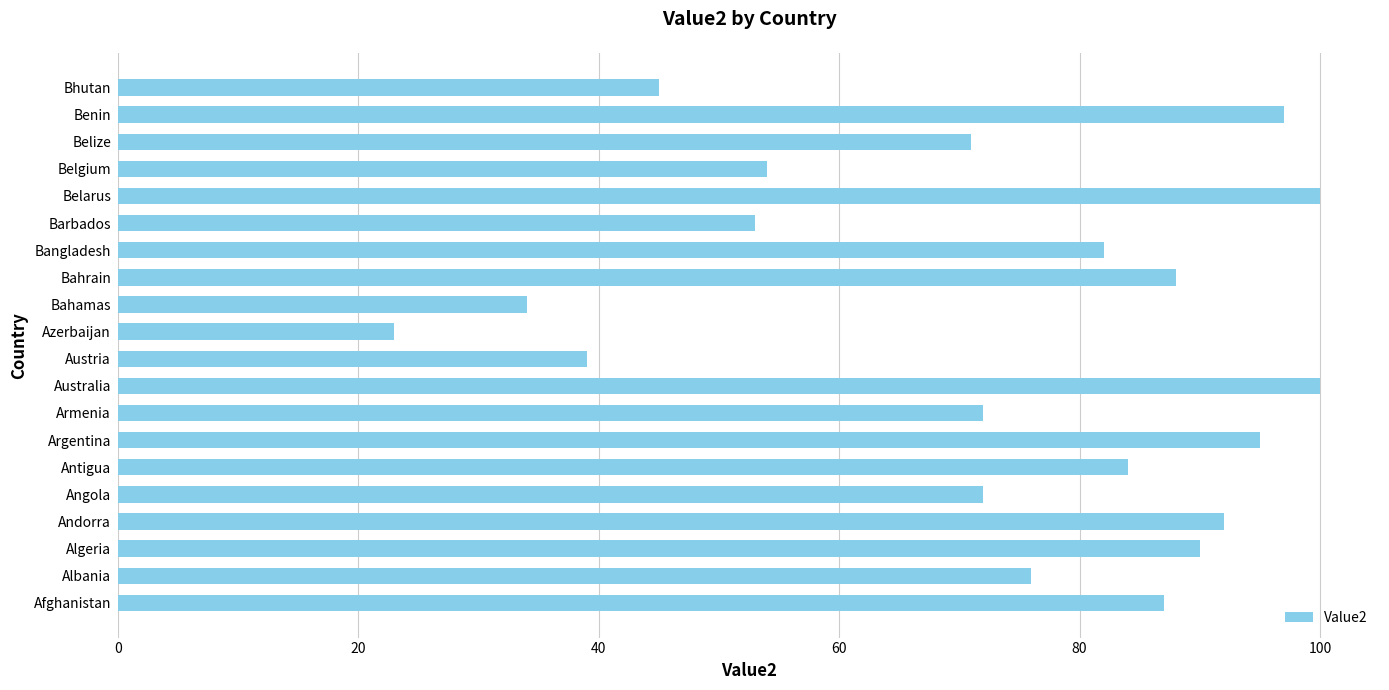

Does the chart contain stacked bars?

No